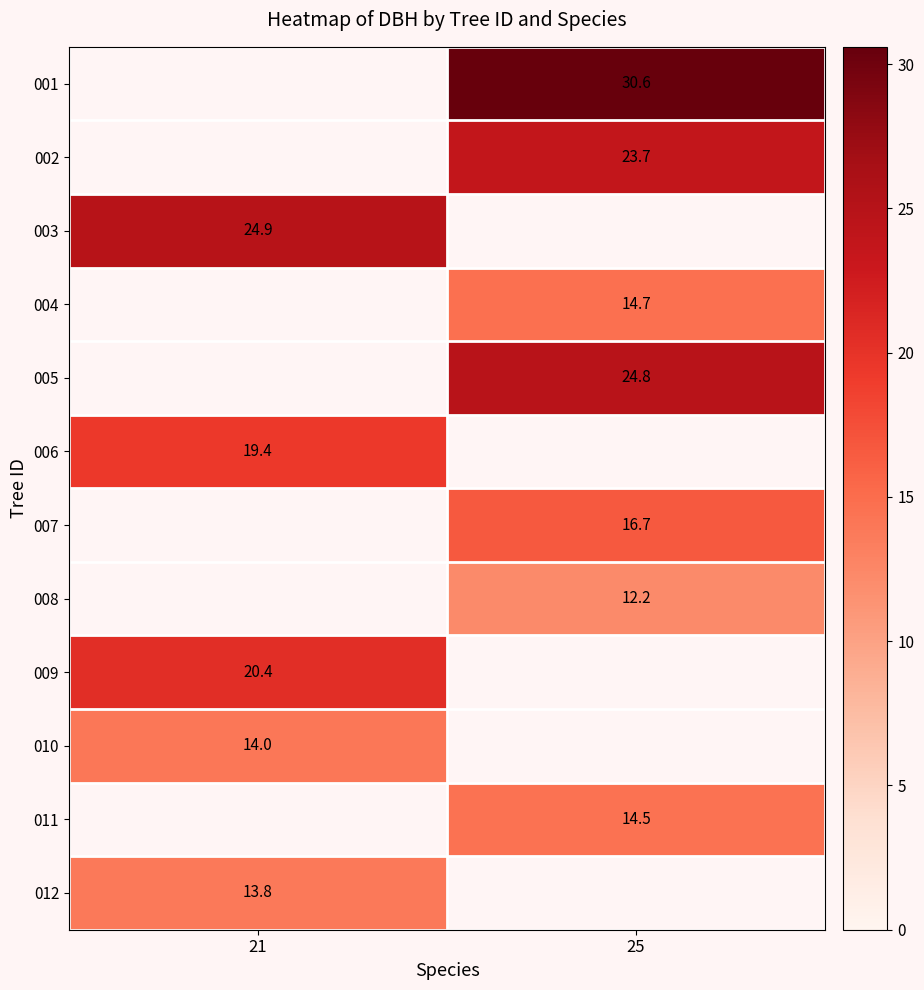

The value of 012 at 21 is 21.8. True or false?

False